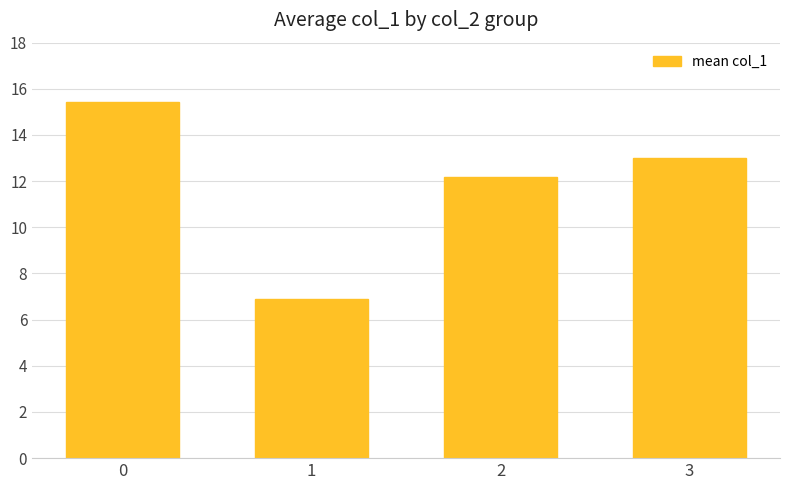

Which label corresponds to the smallest value in the chart?

1